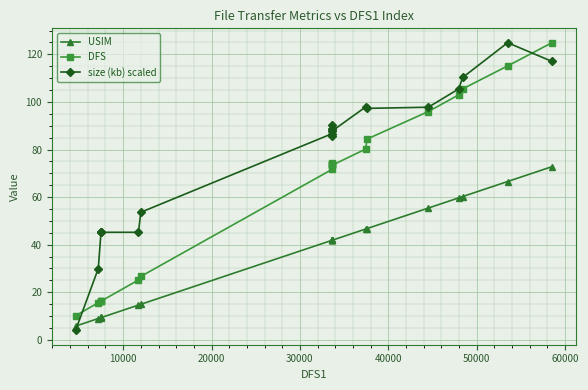

What is the value of the size (kb) scaled point at the 7th from the left?

53.6